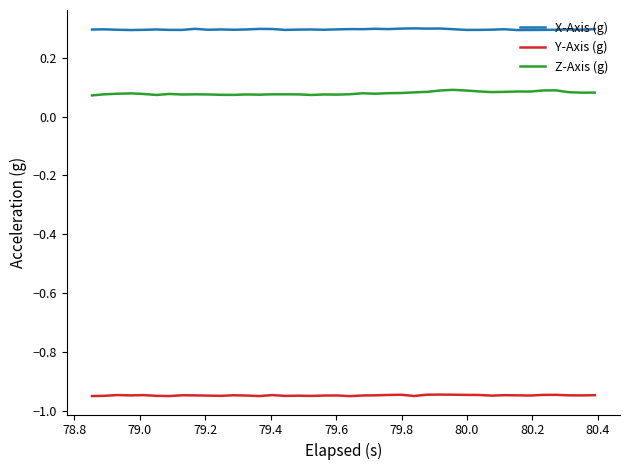

What is the lowest value of the X-Axis (g) series?

0.3